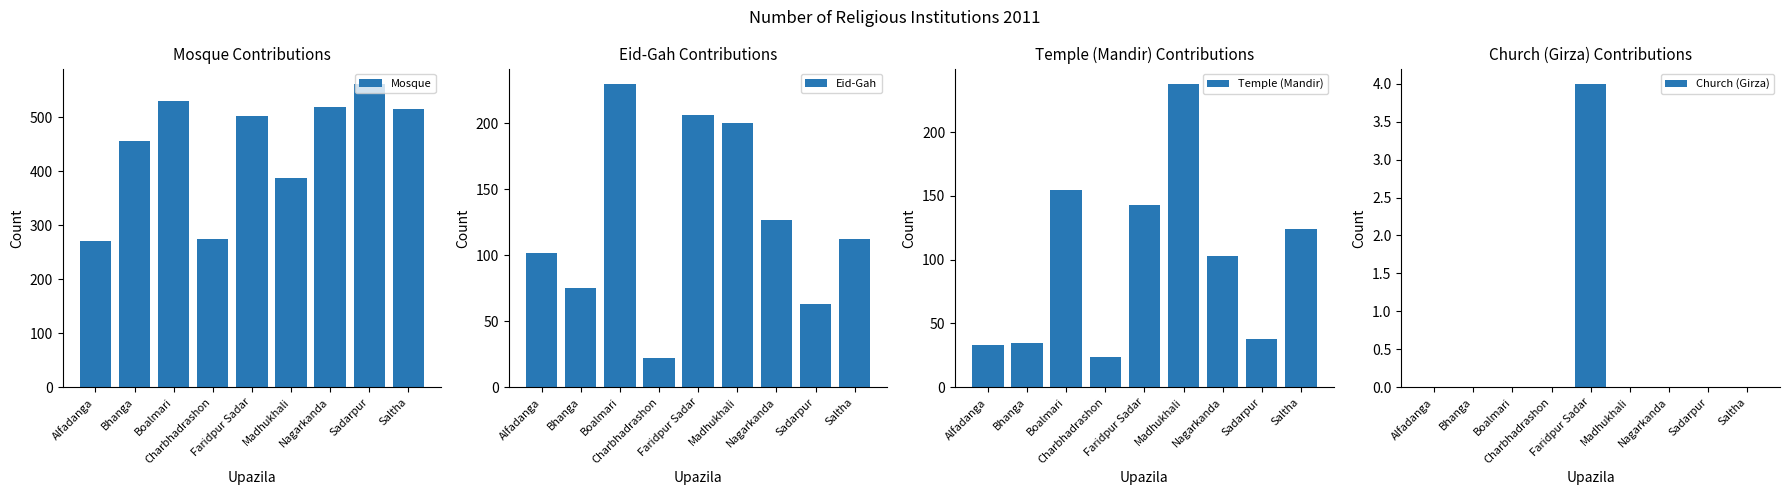

Where does the Mosque series first go above 503?

Boalmari